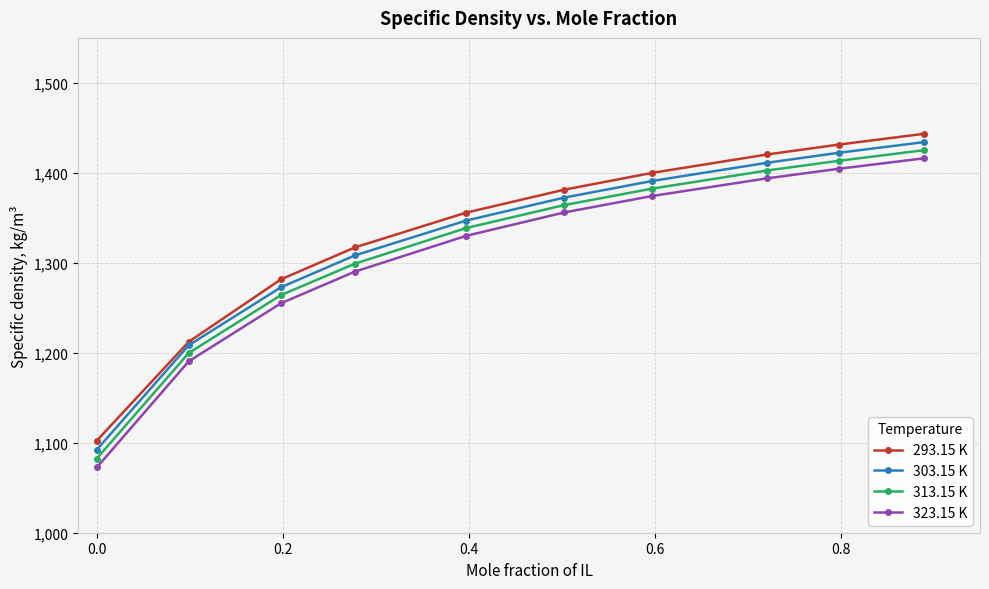

Which series has the widest spread of values?

323.15 K